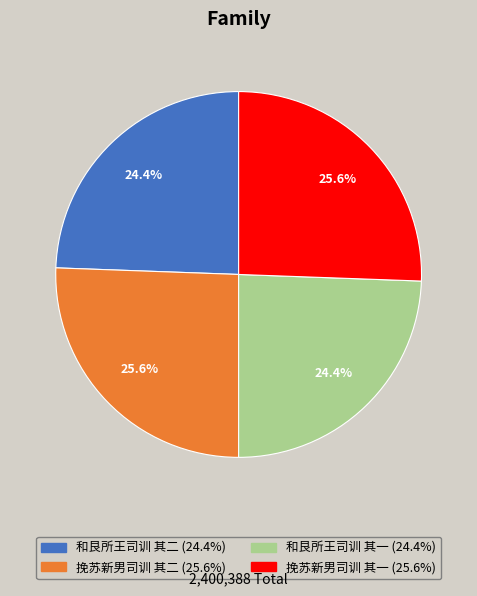

Is there any slice that represents more than half of the pie?

No